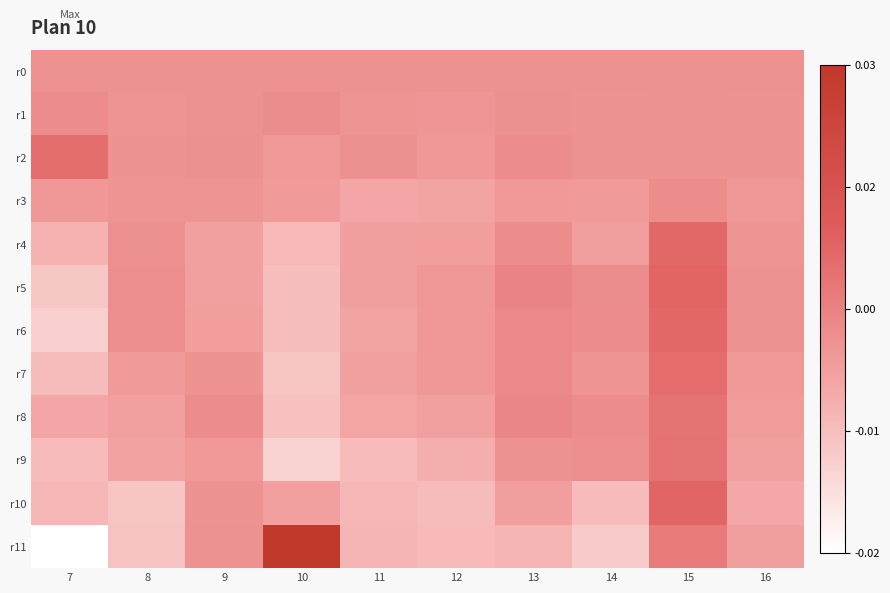

At how many categories does at least one series exceed 0?

9